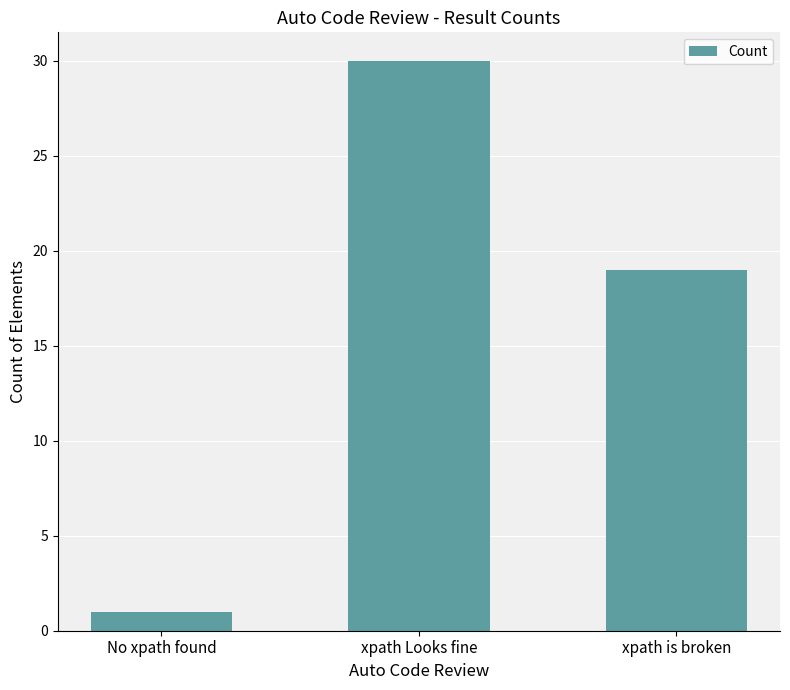

Which has a higher value, No xpath found or xpath is broken?

xpath is broken